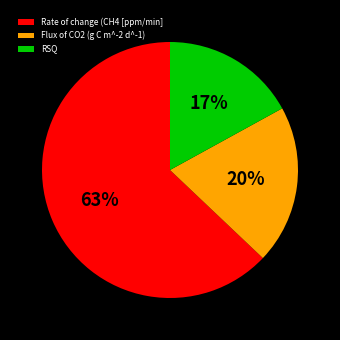

What percentage is the Flux of CO2 (g C m^-2 d^-1) slice, to the nearest percent?

20%